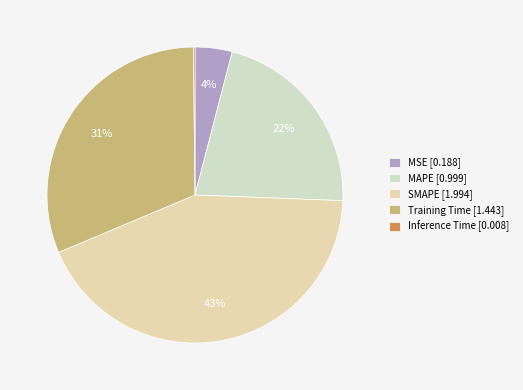

To the nearest percent, what is the difference between the largest and smallest slice percentages?

43%